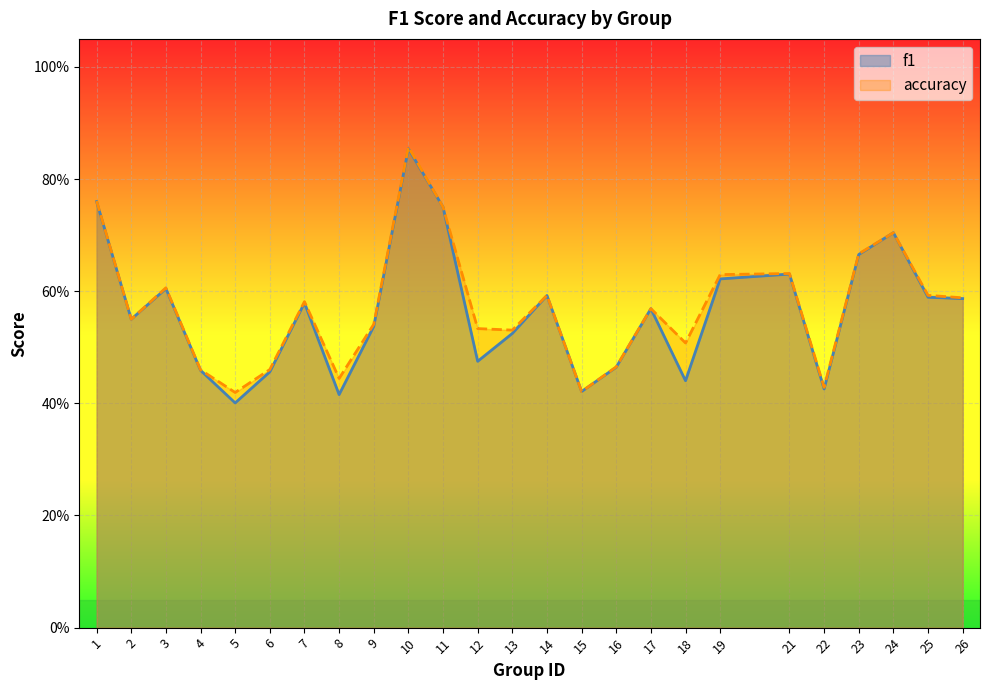

Which category has the lowest value in the accuracy series?

5